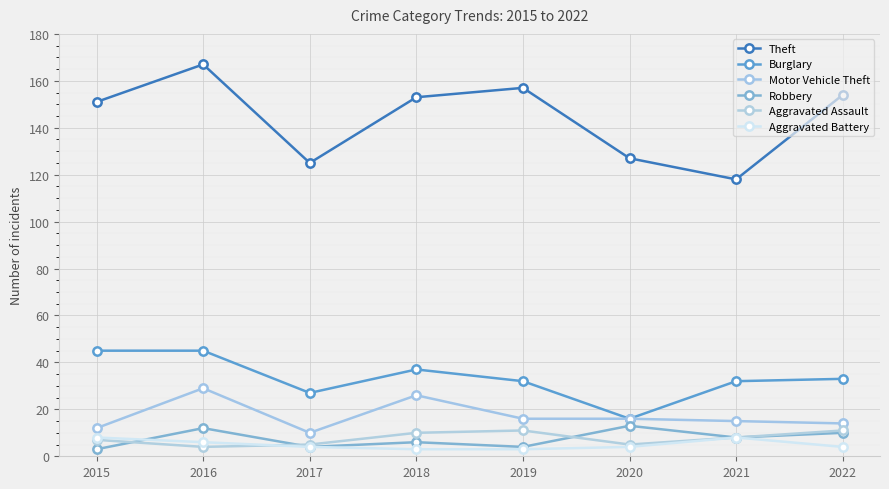

Reading right to left, transcribe all the data shown in this chart.

Theft: 154	118	127	157	153	125	167	151
Burglary: 33	32	16	32	37	27	45	45
Motor Vehicle Theft: 14	15	16	16	26	10	29	12
Robbery: 10	8	13	4	6	4	12	3
Aggravated Assault: 11	8	5	11	10	5	4	7
Aggravated Battery: 4	8	4	3	3	4	6	8